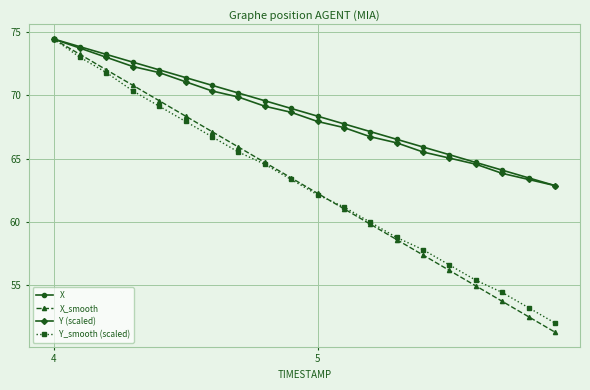

Which series has the widest spread of values?

X_smooth